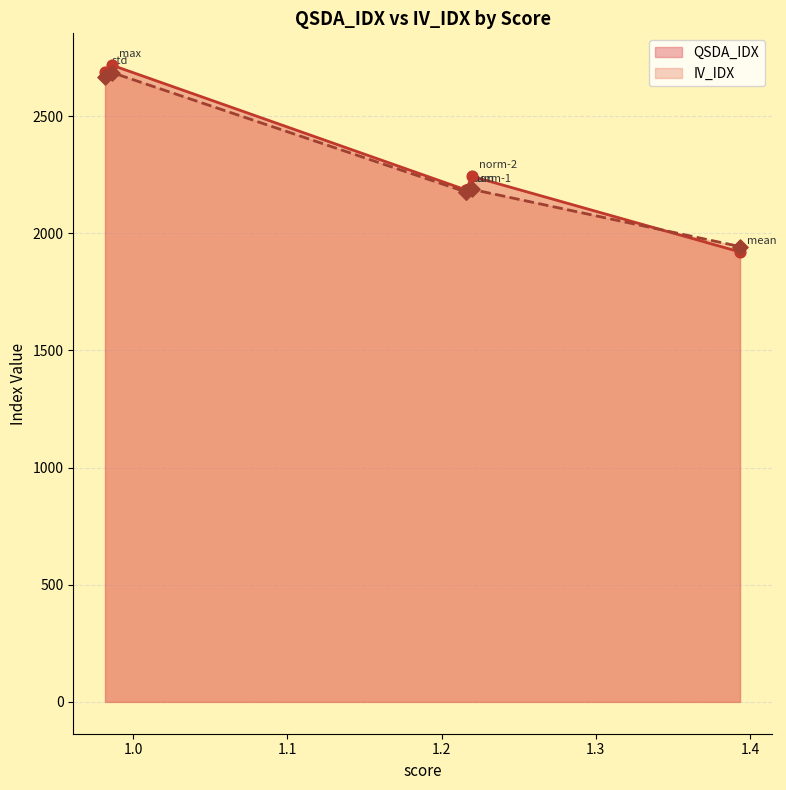

Which series reaches the maximum Y coordinate?

QSDA_IDX